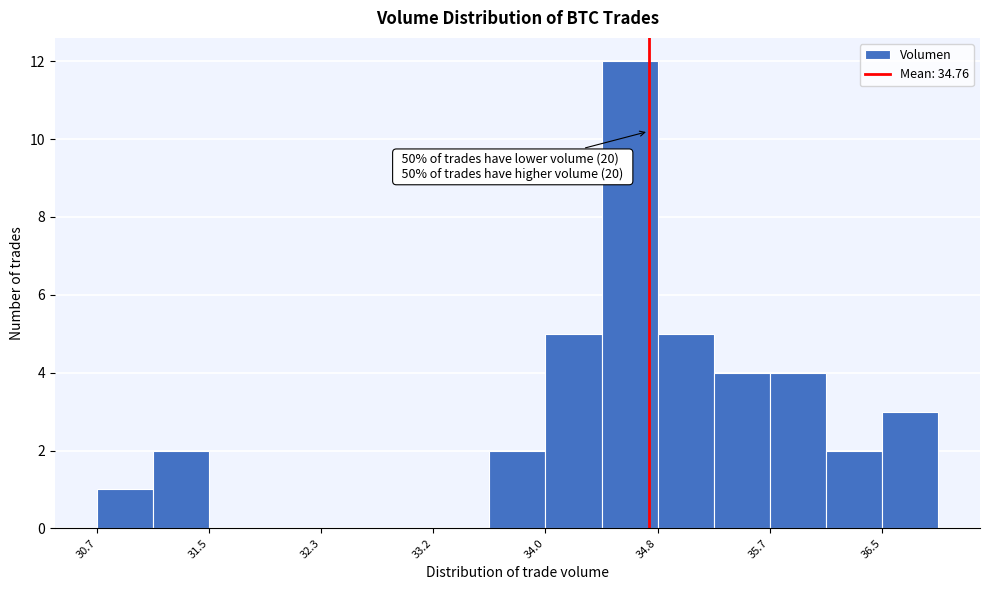

Which range on the x-axis has the tallest bar?

34.4 to 34.8